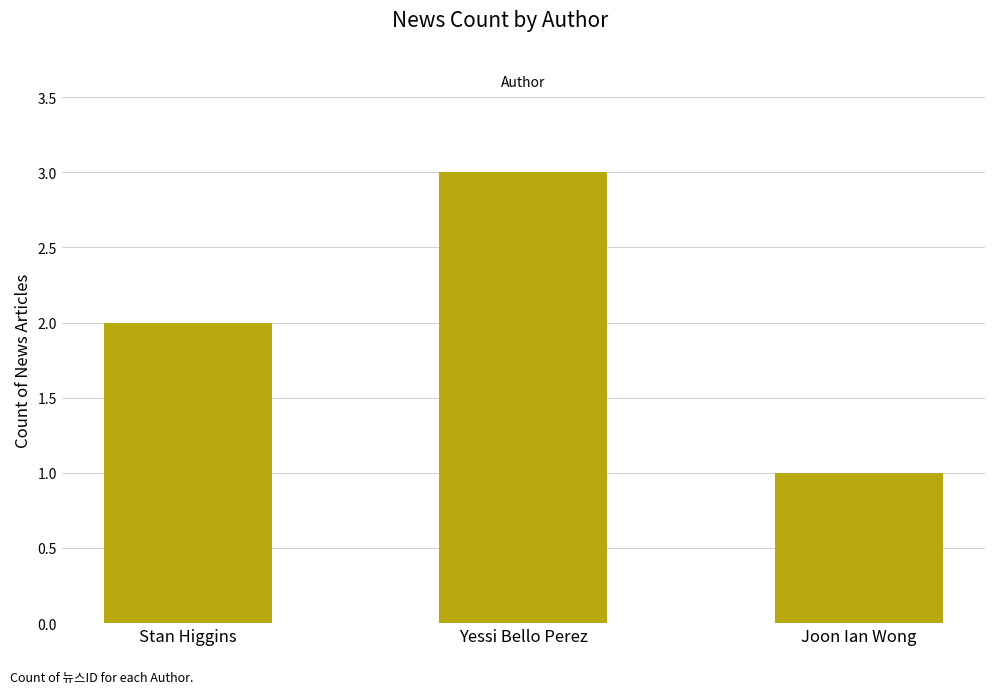

What is the difference between the values at Joon Ian Wong and Yessi Bello Perez?

2